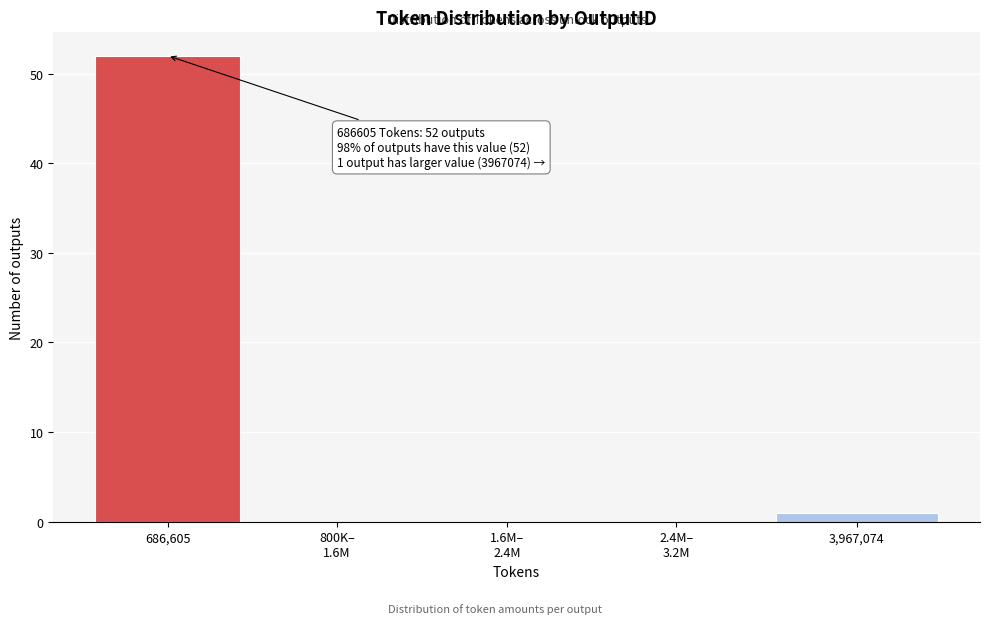

What is the sum of all values?

53